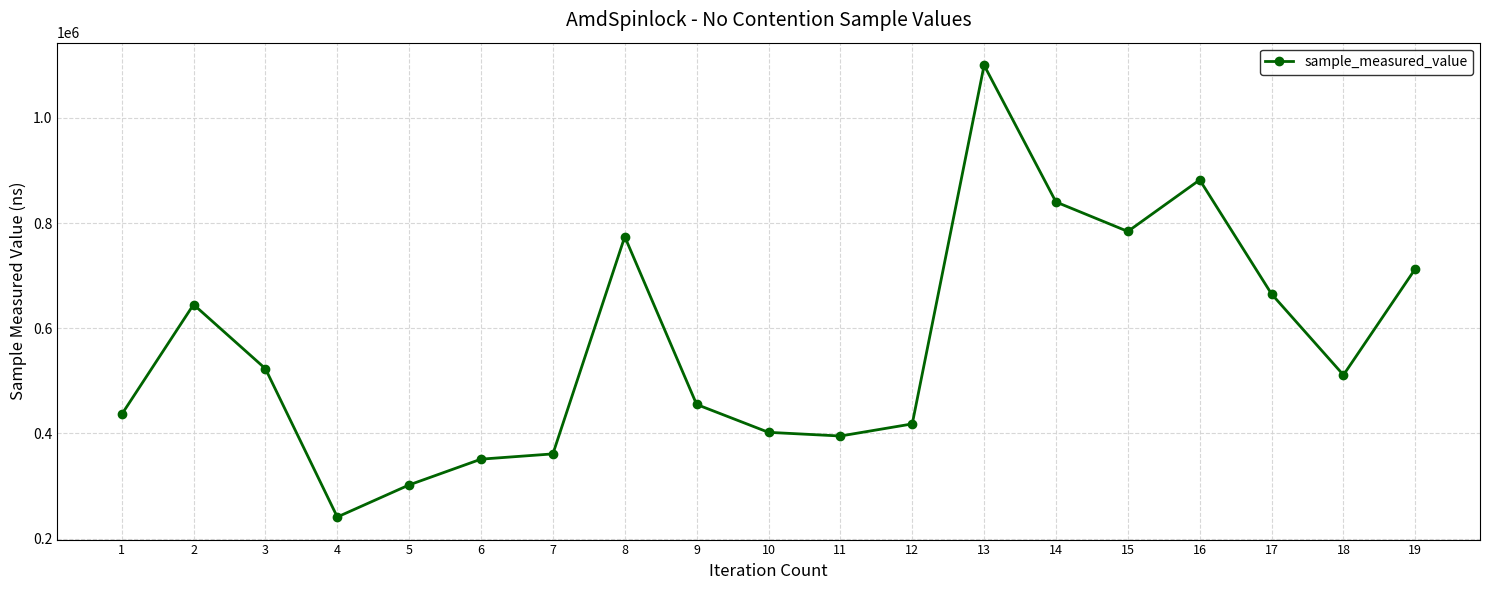

The chart shows a value of 436000 at 1. True or false?

True